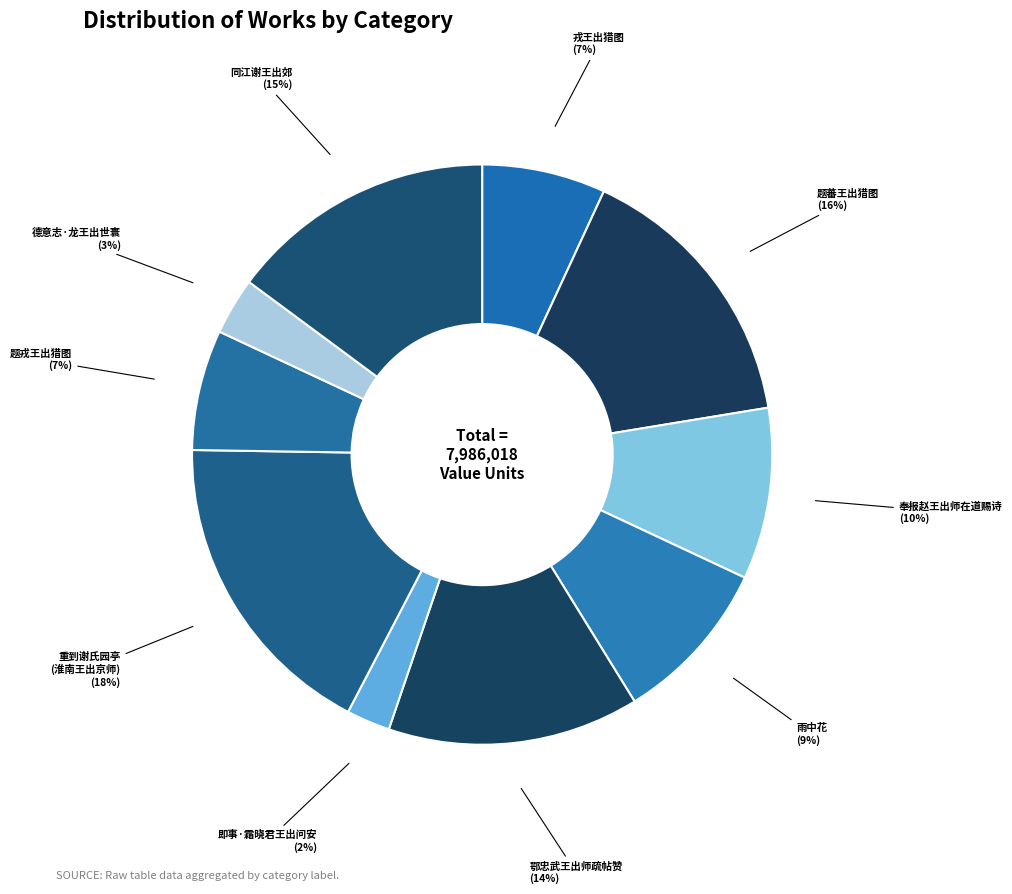

The 雨中花 slice represents 9% of the pie. True or false?

True